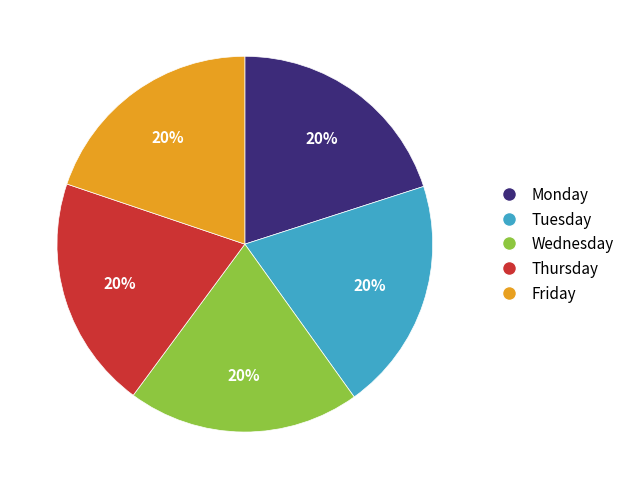

What is the ratio of the value at Thursday to the value at Wednesday?

1.0